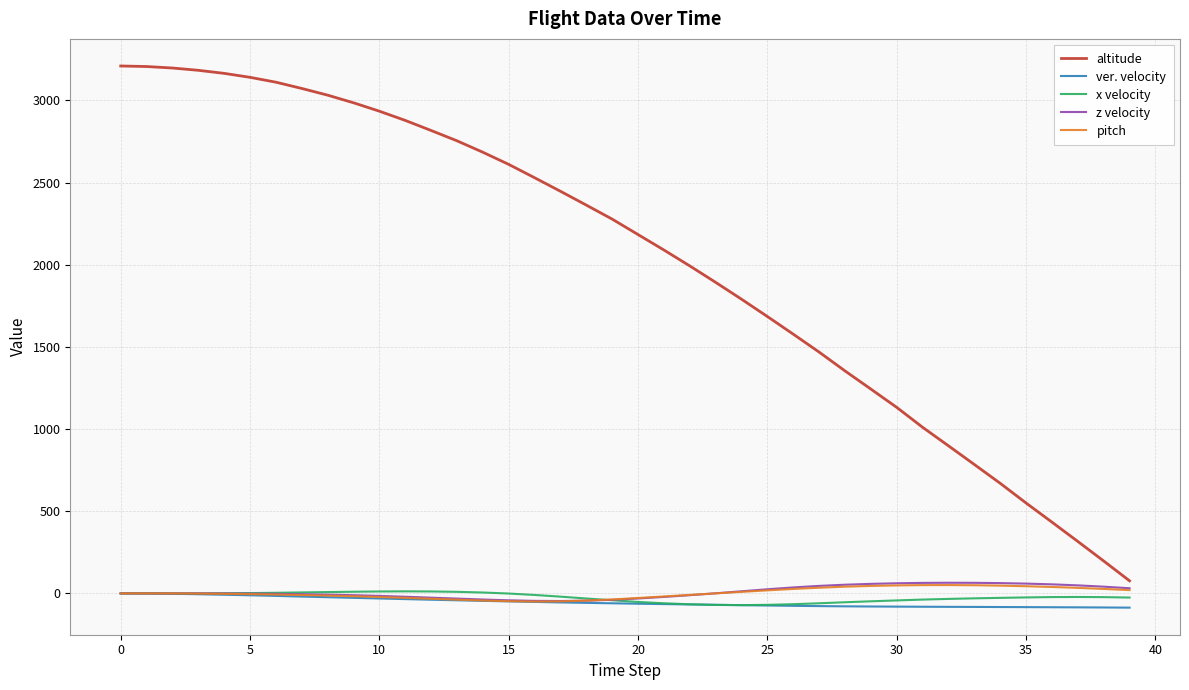

True or false: altitude and ver. velocity intersect in this chart.

False